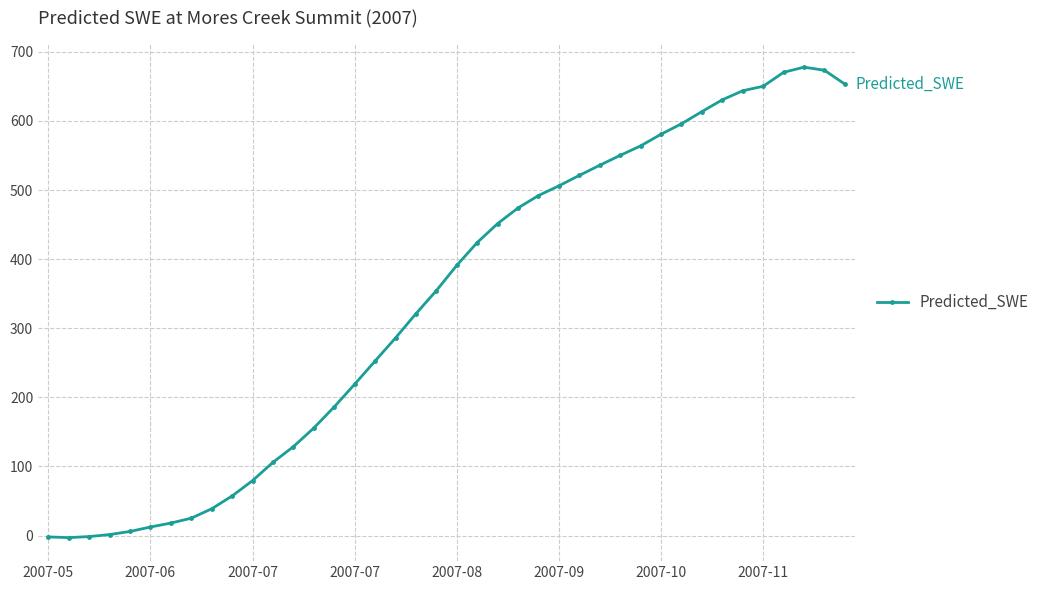

What is the value of the 18th point from the left?

286.0